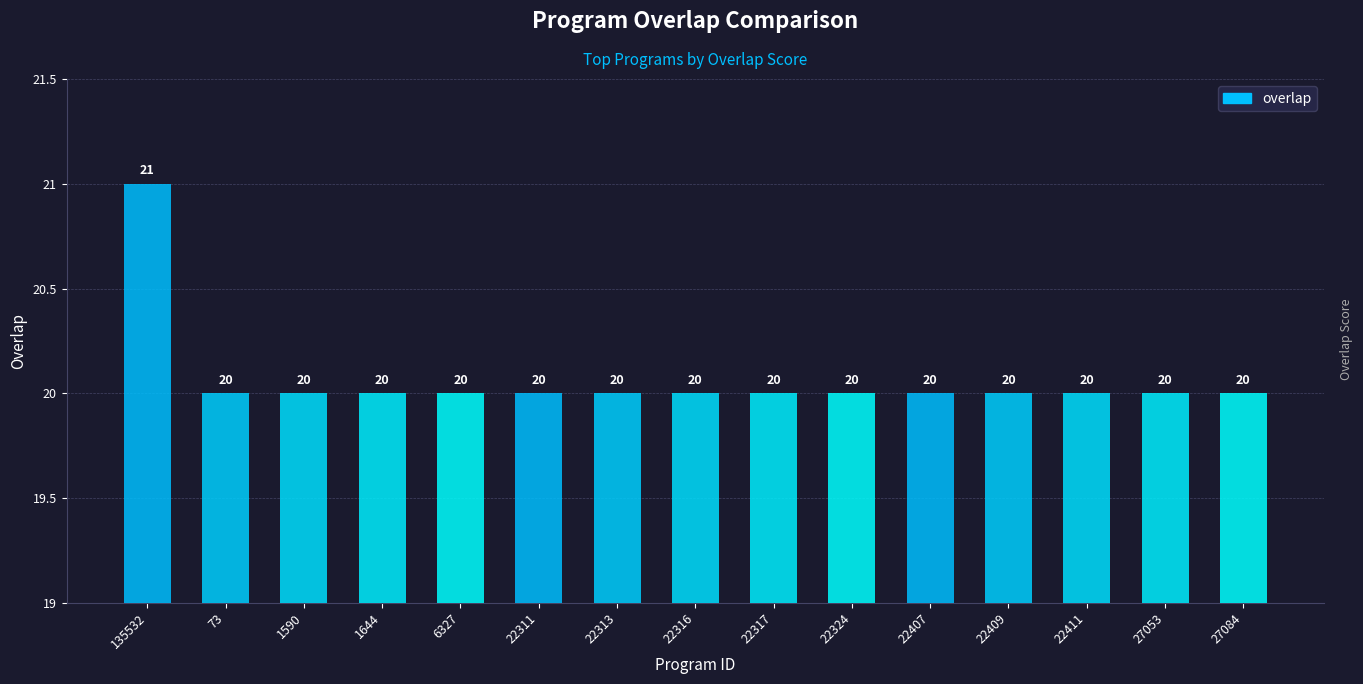

At which category does the chart reach its peak across all series?

135532